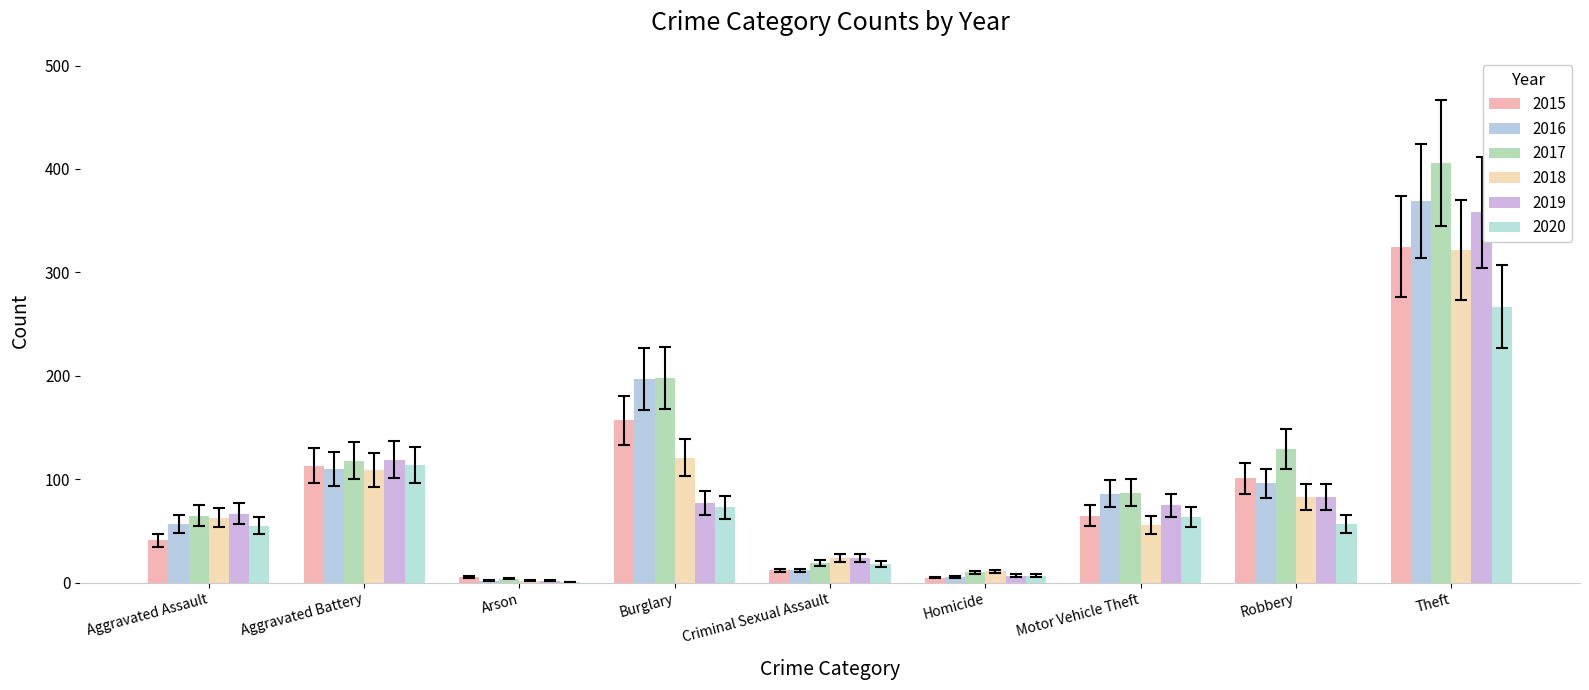

What is the greatest value displayed?

406